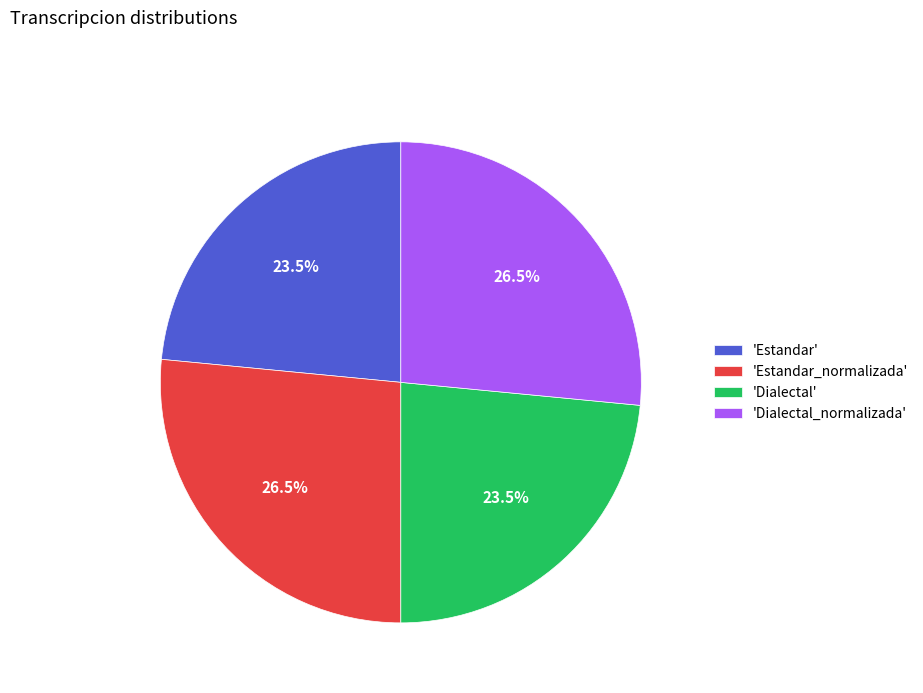

Does any single category account for the majority?

No